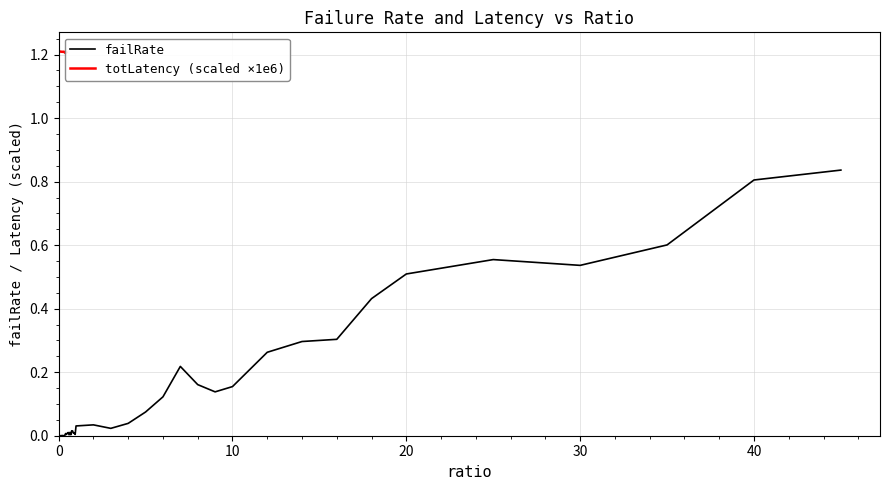

How many lines are shown in the chart?

1